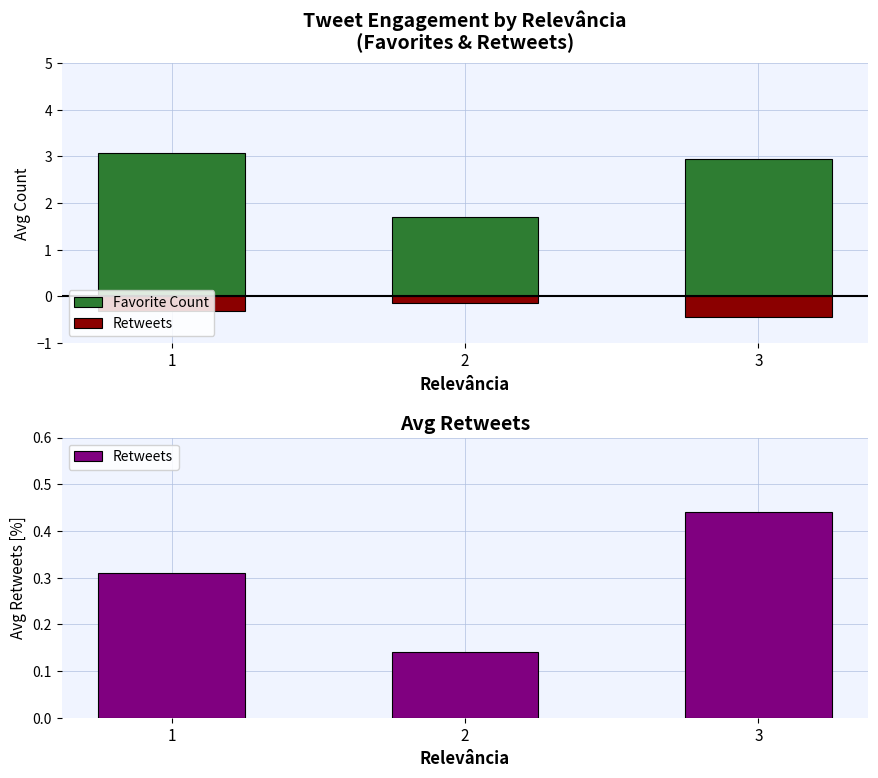

At 2, list the series in order from largest to smallest.

Favorite Count, Retweets